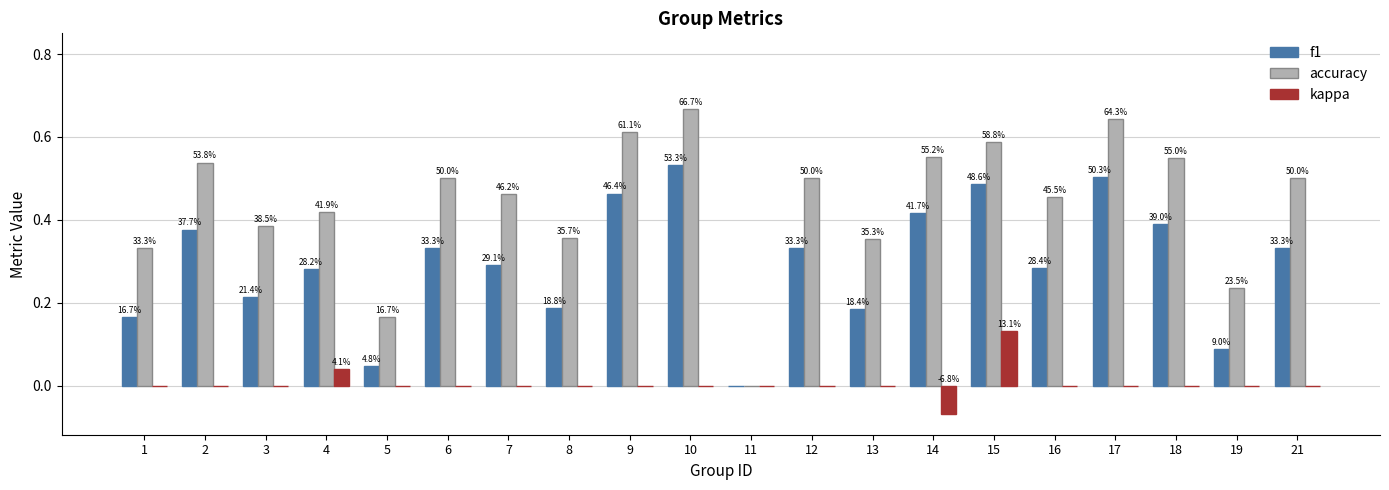

What are all the series names shown in the legend?

f1, accuracy, kappa